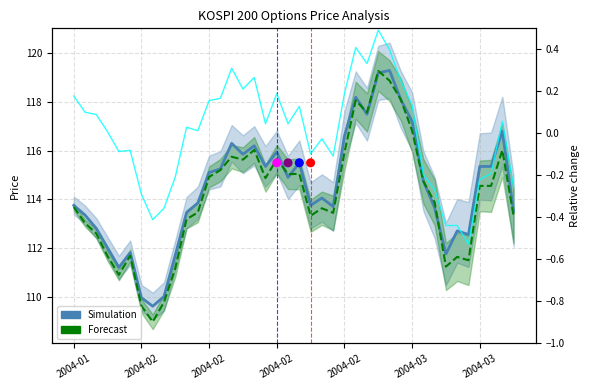

Which series has the largest total across all categories?

Simulation